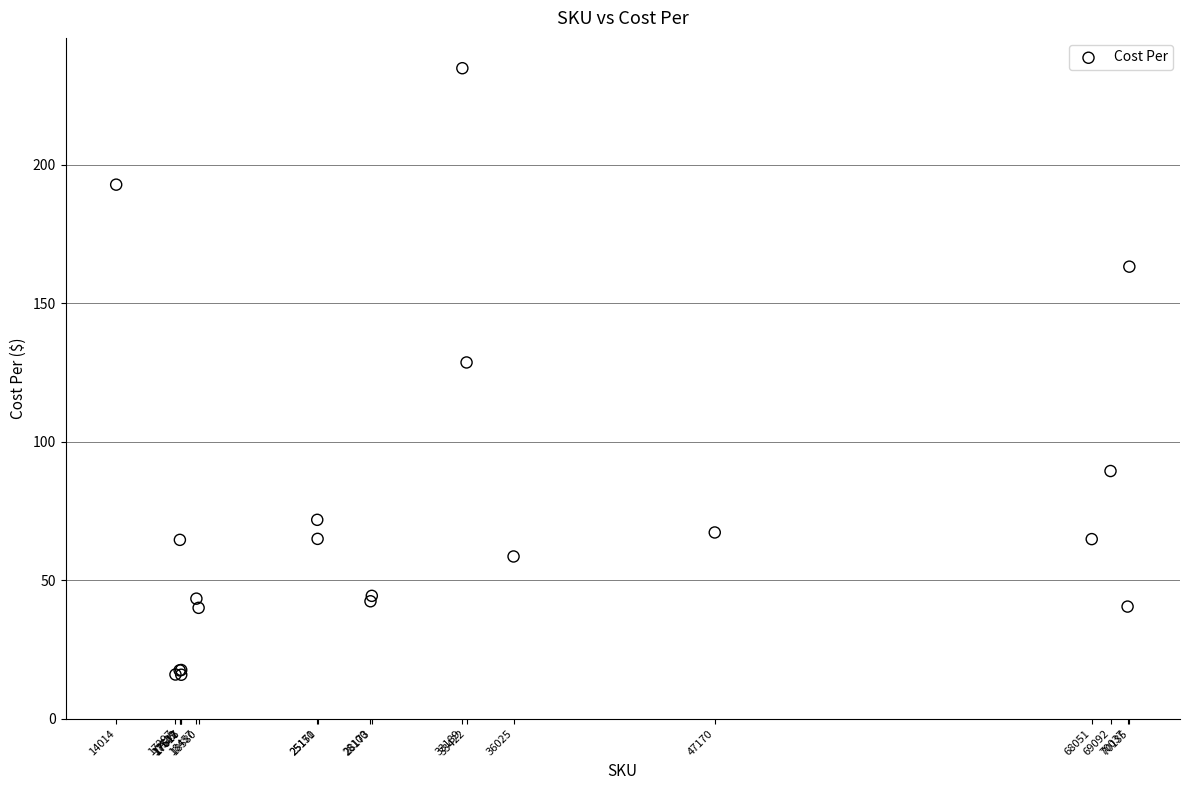

What Y value in the scatter plot is closest to 125?

128.6